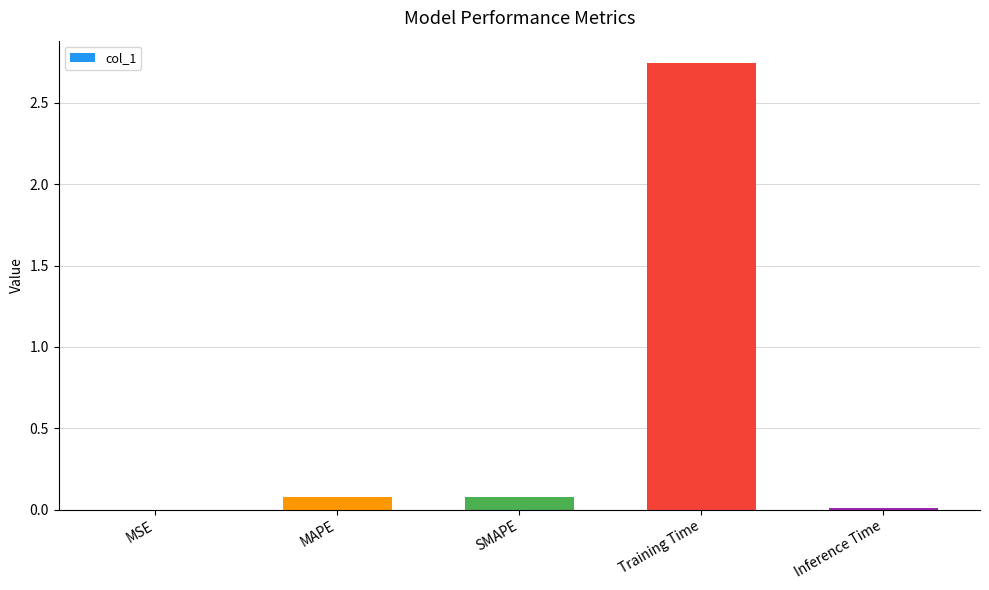

Which label corresponds to the largest value in the chart?

Training Time